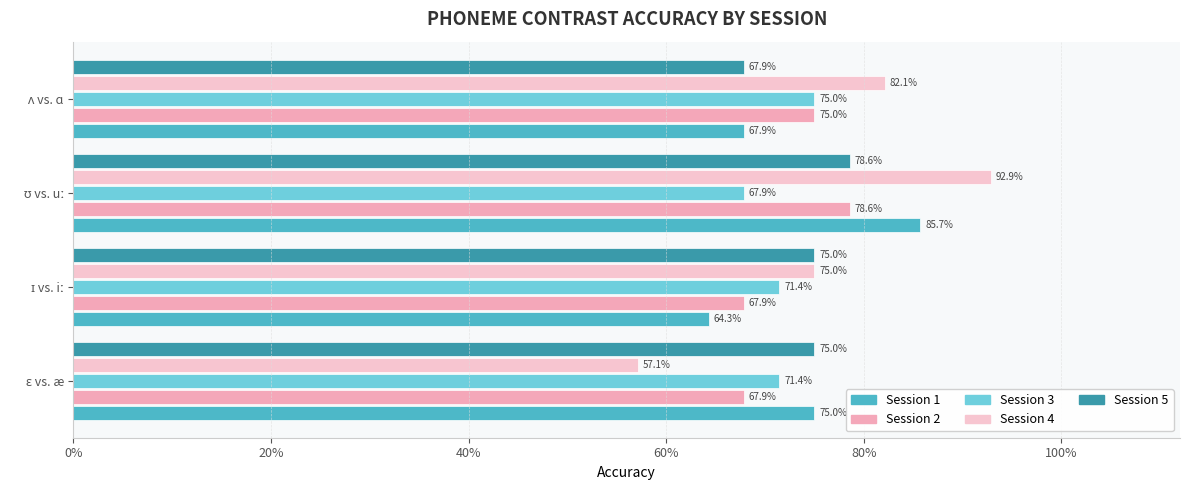

Does the chart contain stacked bars?

No